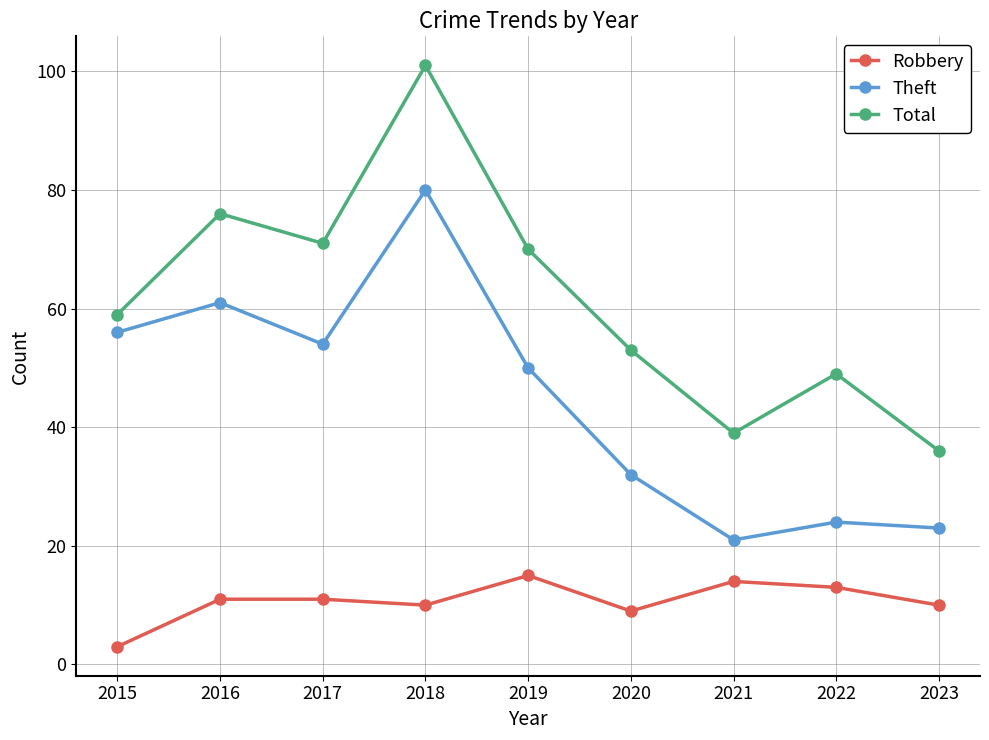

True or false: Theft and Total cross at least once.

False